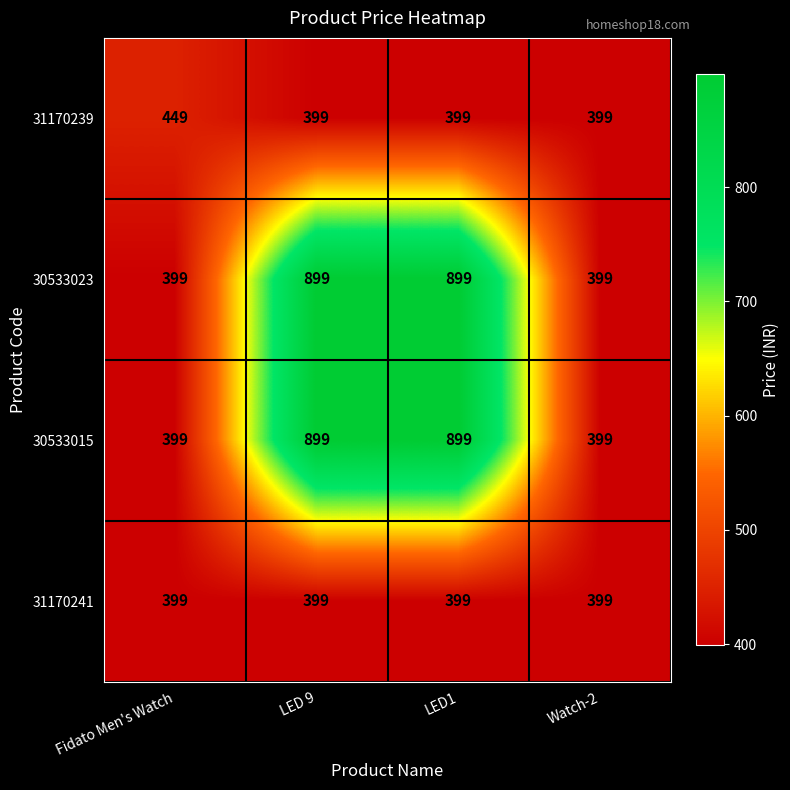

What is the spread (max minus min) of values at LED1?

500